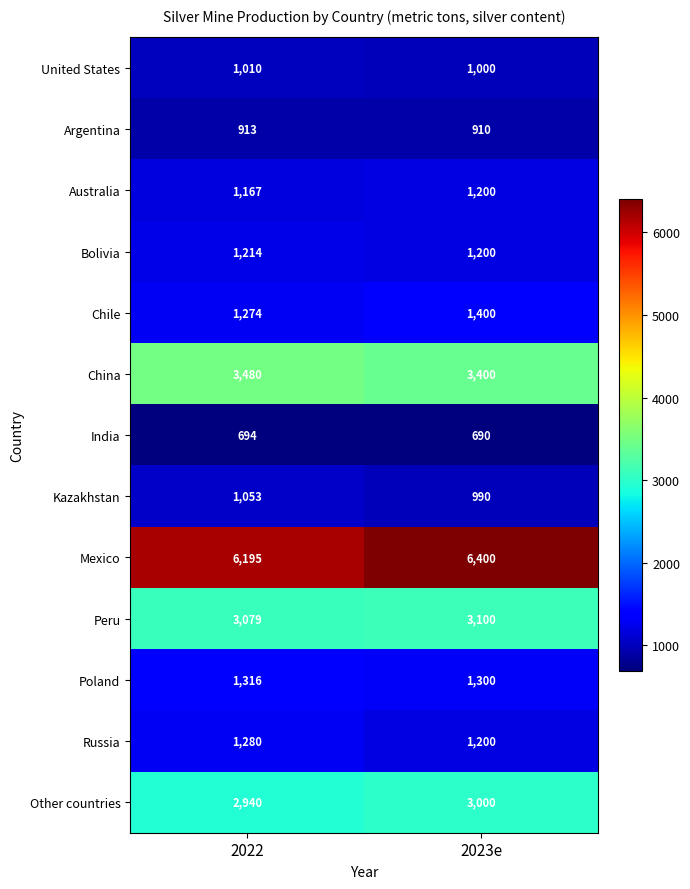

Rank the series at 2022 from highest to lowest value.

Mexico, China, Peru, Other countries, Poland, Russia, Chile, Bolivia, Australia, Kazakhstan, United States, Argentina, India